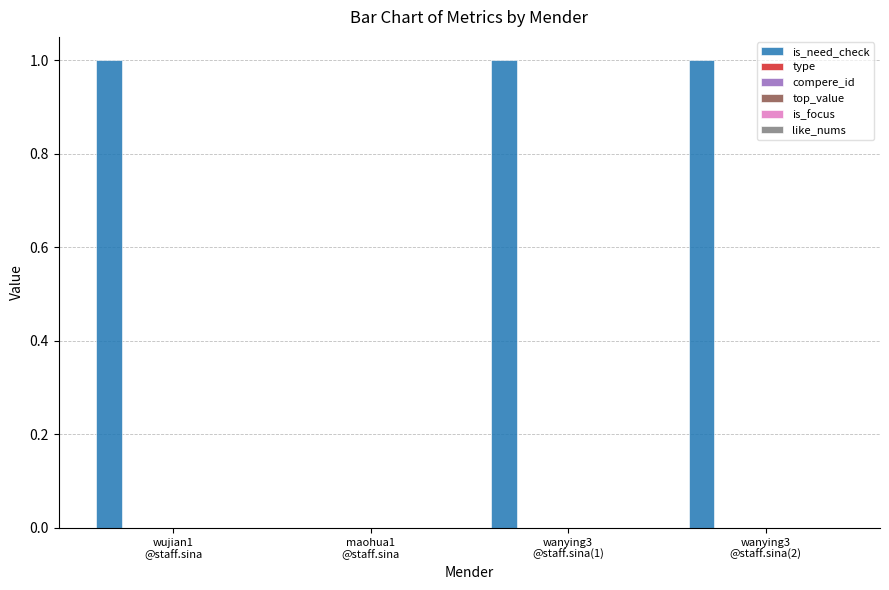

What is the sum of all values?

3